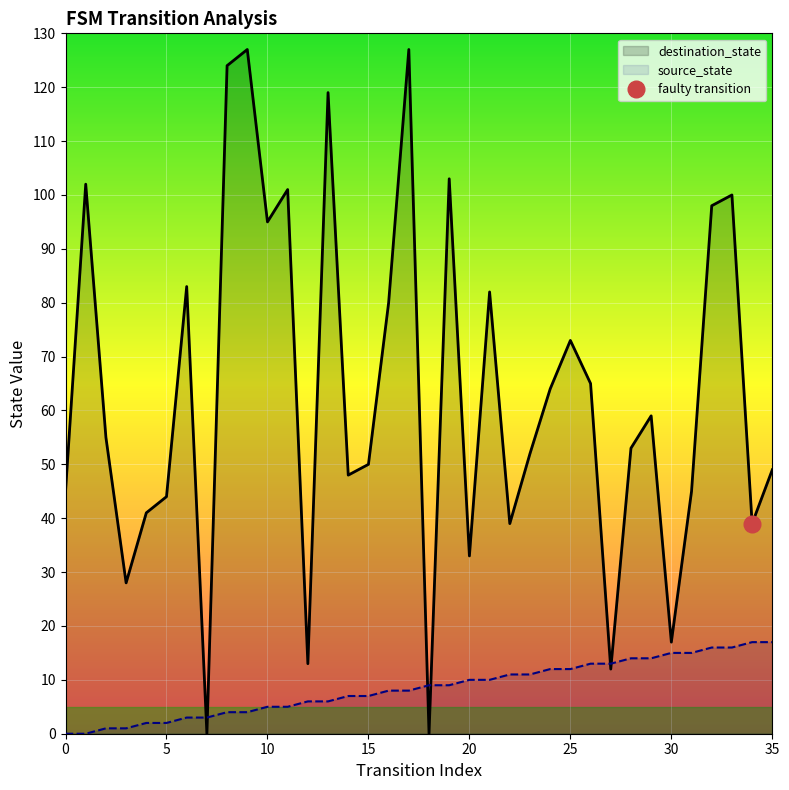

What is the difference between the second highest and second lowest values in the source_state series?

17